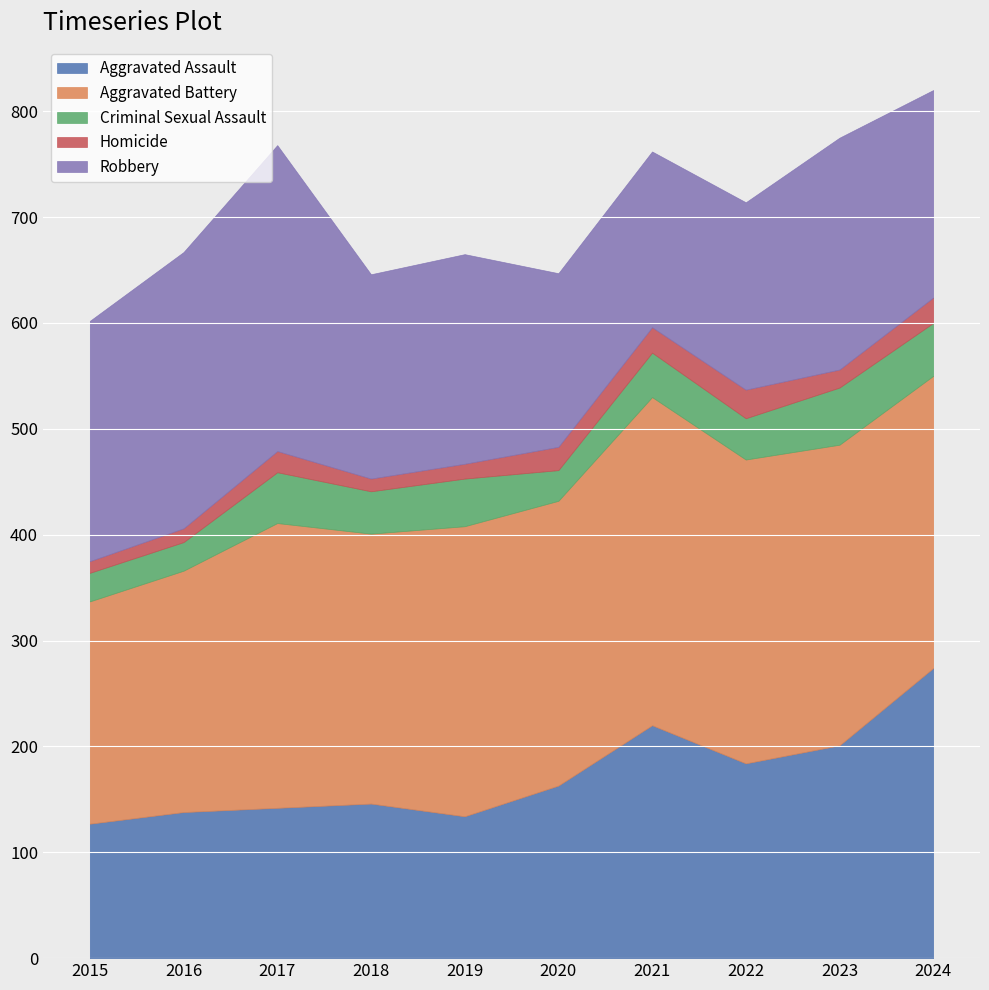

Rank the categories by Criminal Sexual Assault value from lowest to highest.

2015, 2016, 2020, 2022, 2018, 2021, 2019, 2017, 2024, 2023